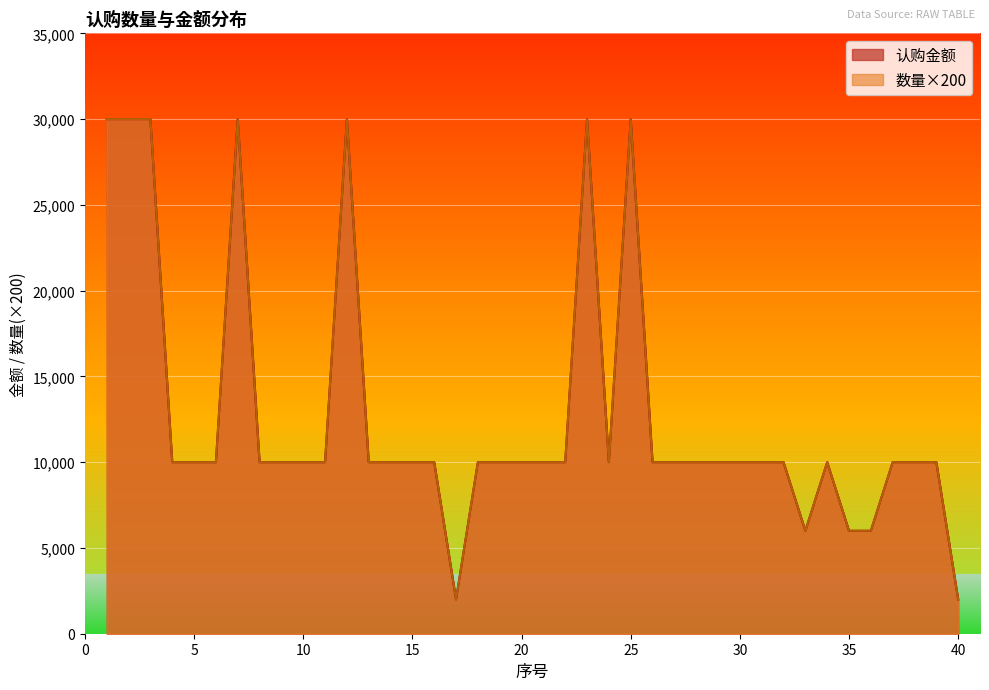

The value of 认购金额 at 20 is 15036. True or false?

False